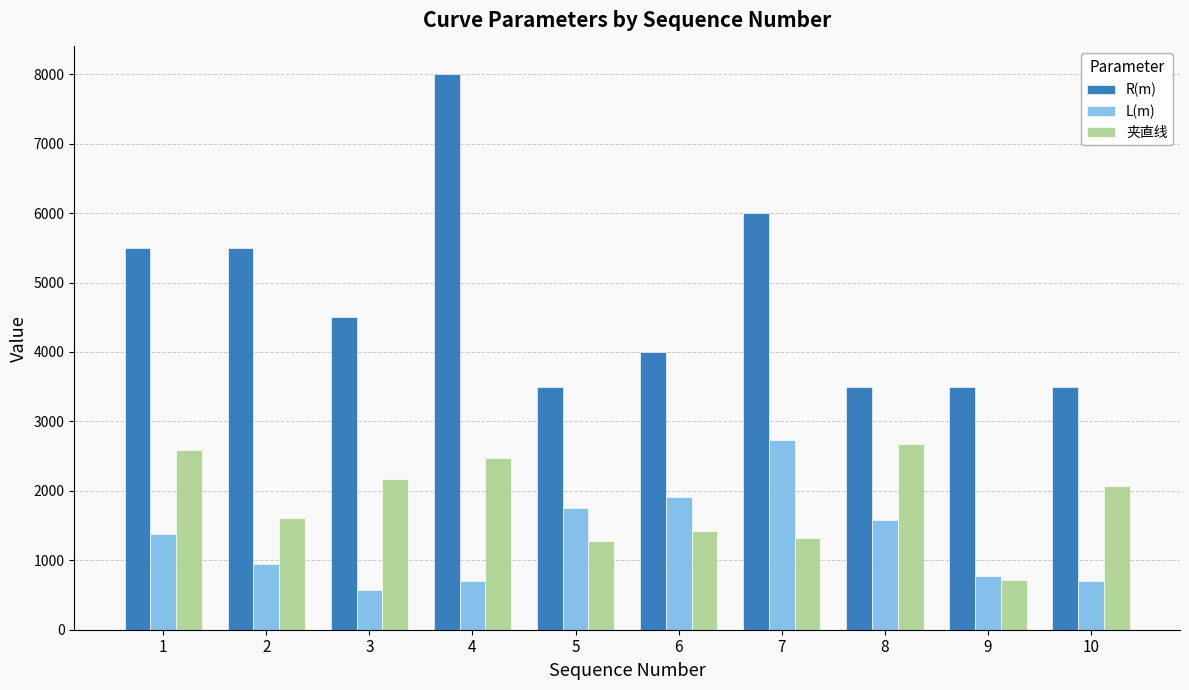

Which series has the widest spread of values?

R(m)